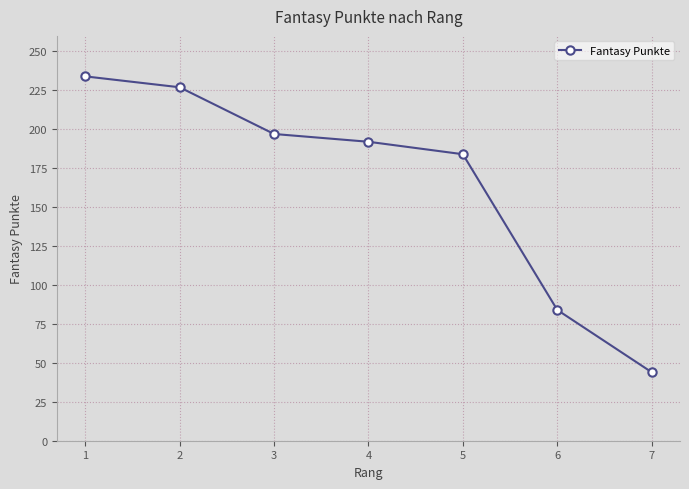

What is the minimum value shown in the chart?

44